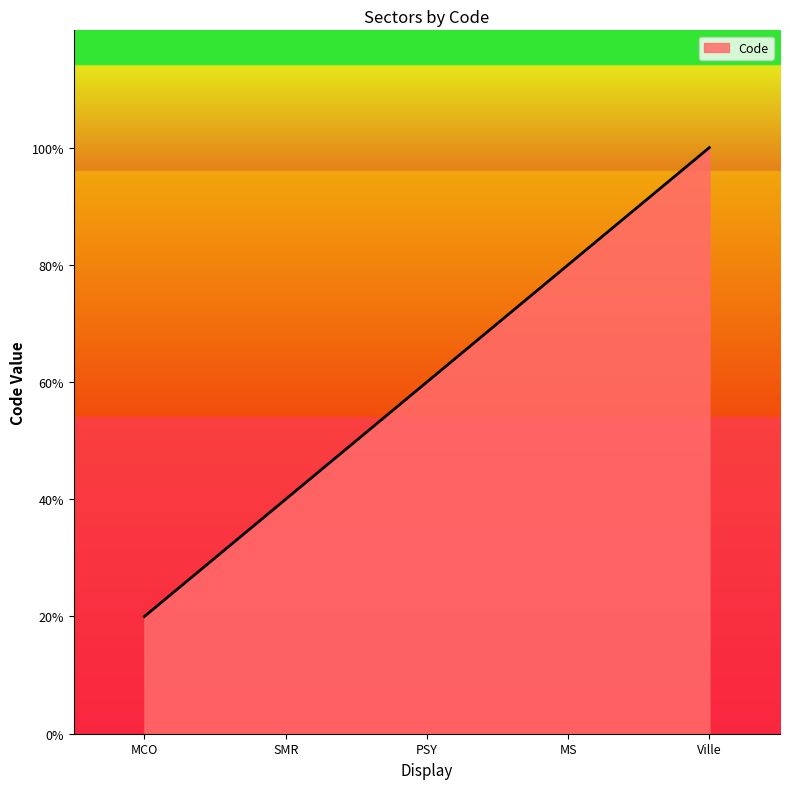

Which category has the highest value across all series?

Ville